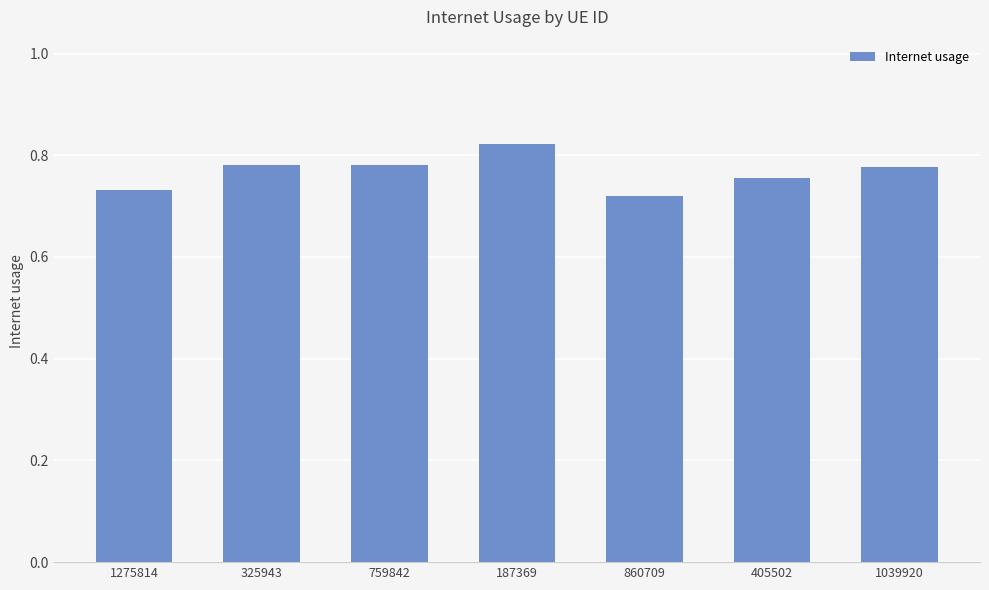

What position from the left is 1275814?

1